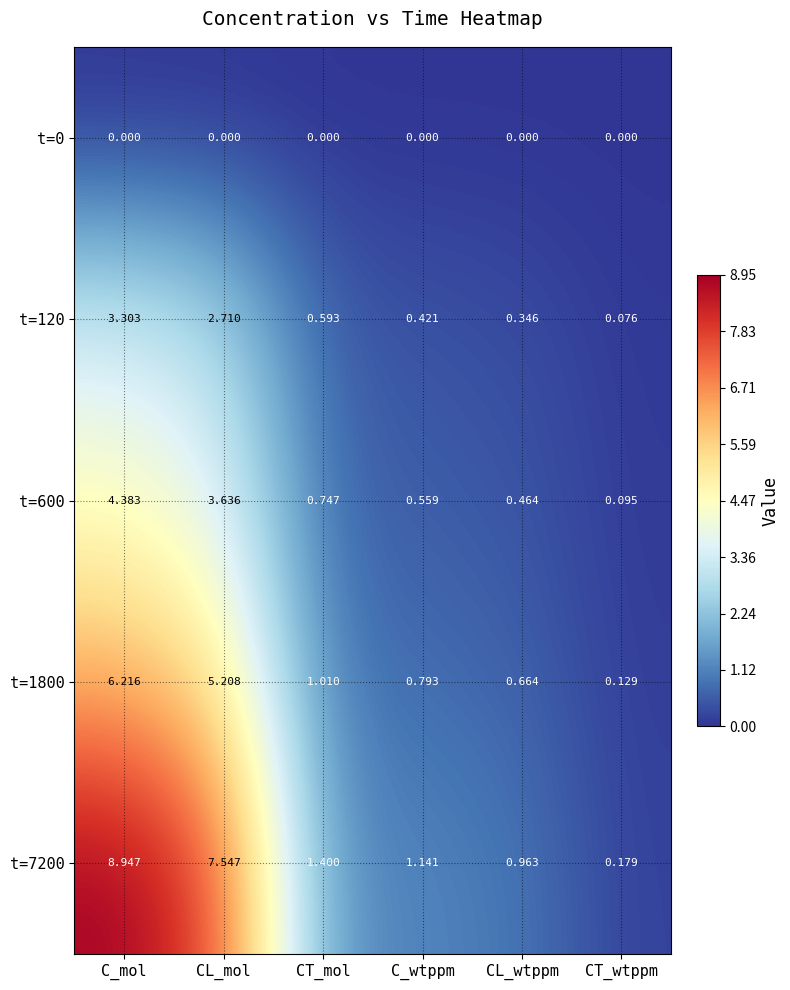

Is the value of t=7200 at C_mol greater than the value of t=0 at CT_wtppm?

Yes